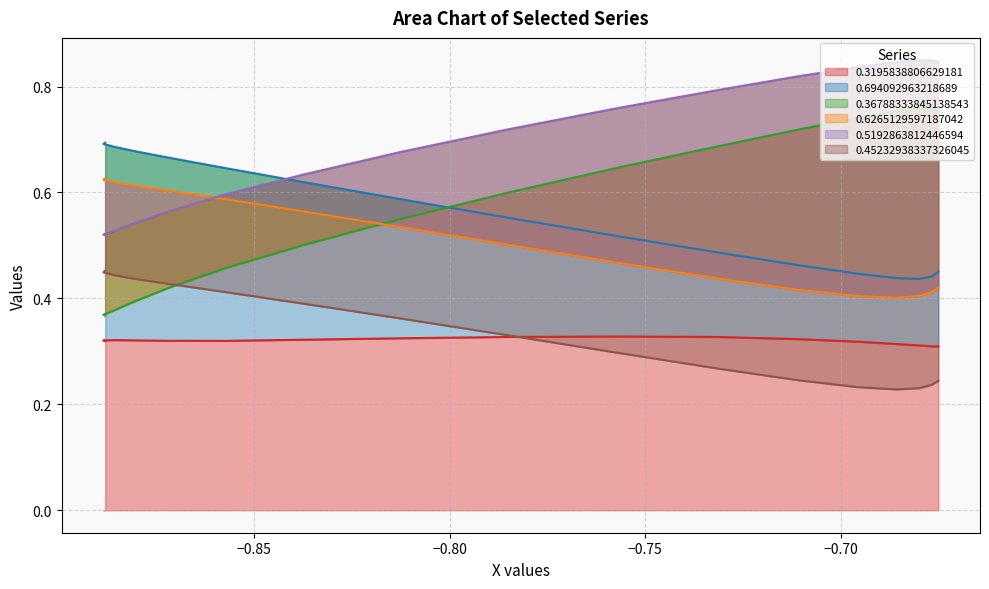

How many lines are shown in the chart?

6